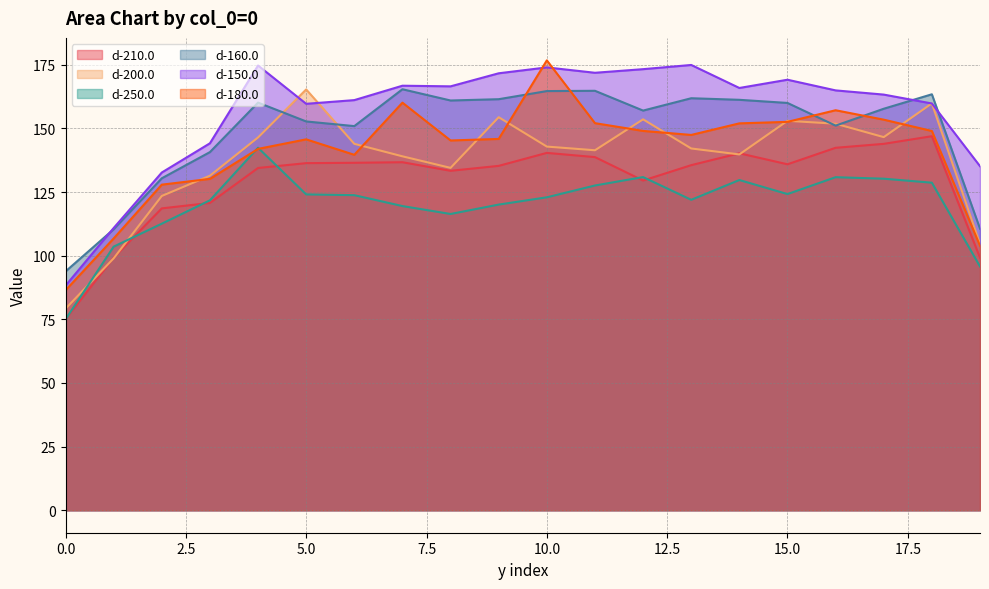

Rank the categories by d-200.0 value from highest to lowest.

5, 18, 9, 12, 15, 16, 17, 4, 6, 10, 13, 11, 14, 7, 8, 3, 2, 19, 1, 0